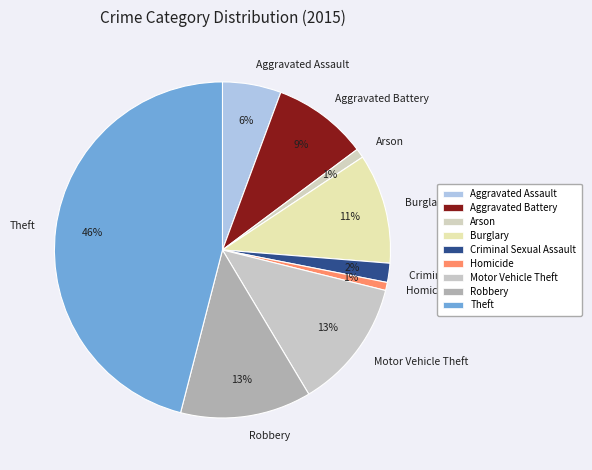

Is there a majority slice in this chart?

No